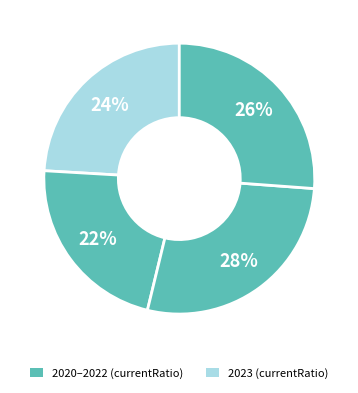

Count the number of slices in the pie.

4